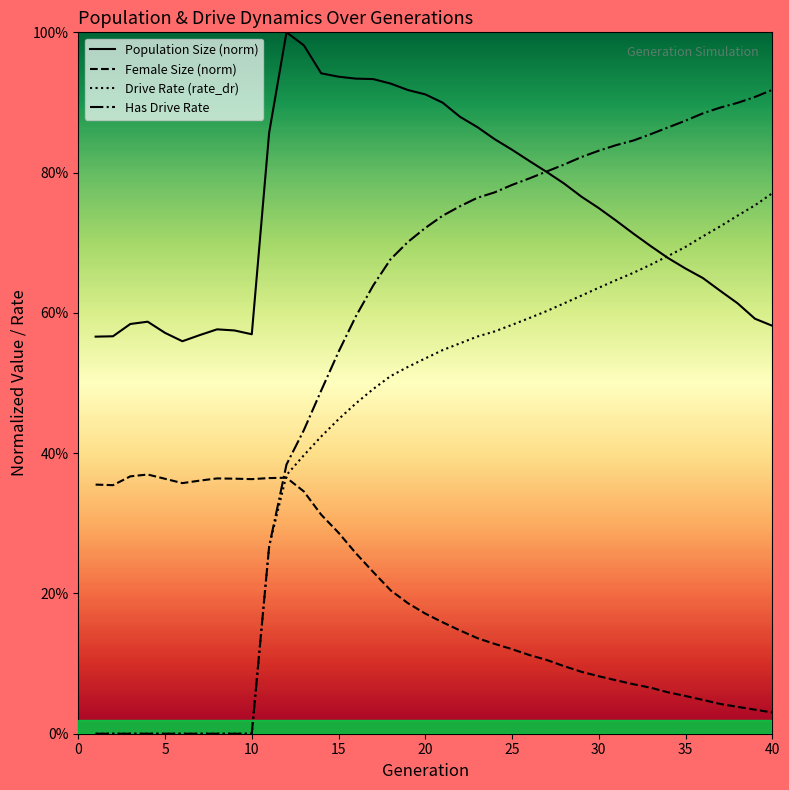

Is the value of Drive Rate (rate_dr) at 28 greater than the value of Female Size (norm) at 12?

Yes